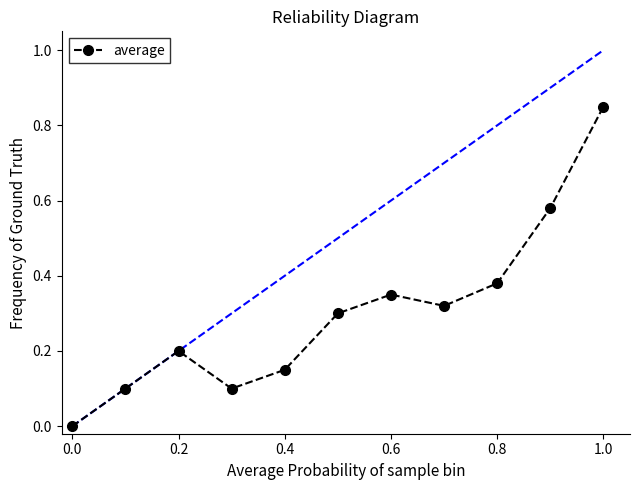

What is the difference between the second highest and second lowest values?

0.5